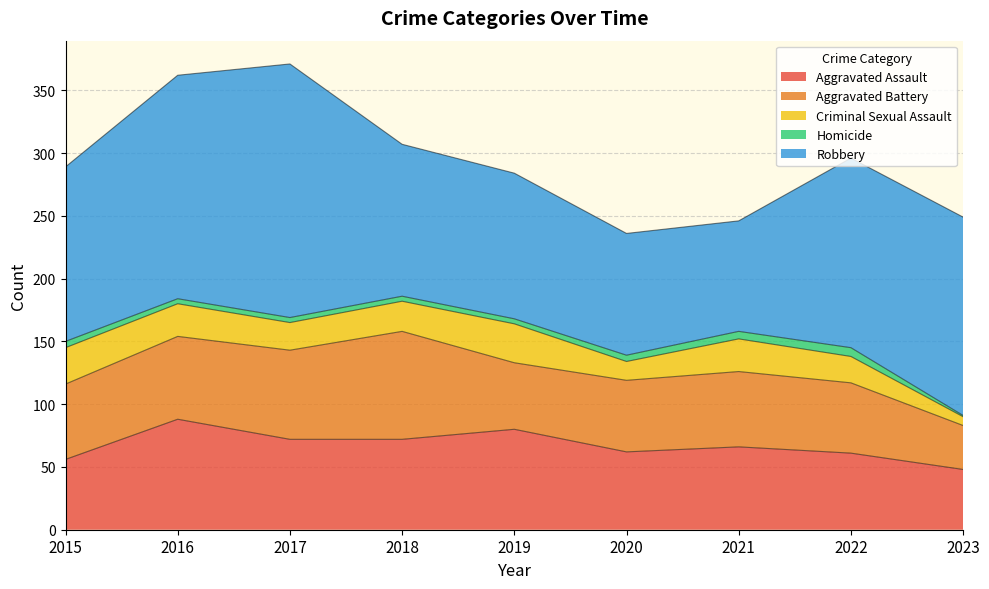

How many data points in Aggravated Assault are less than 66?

4